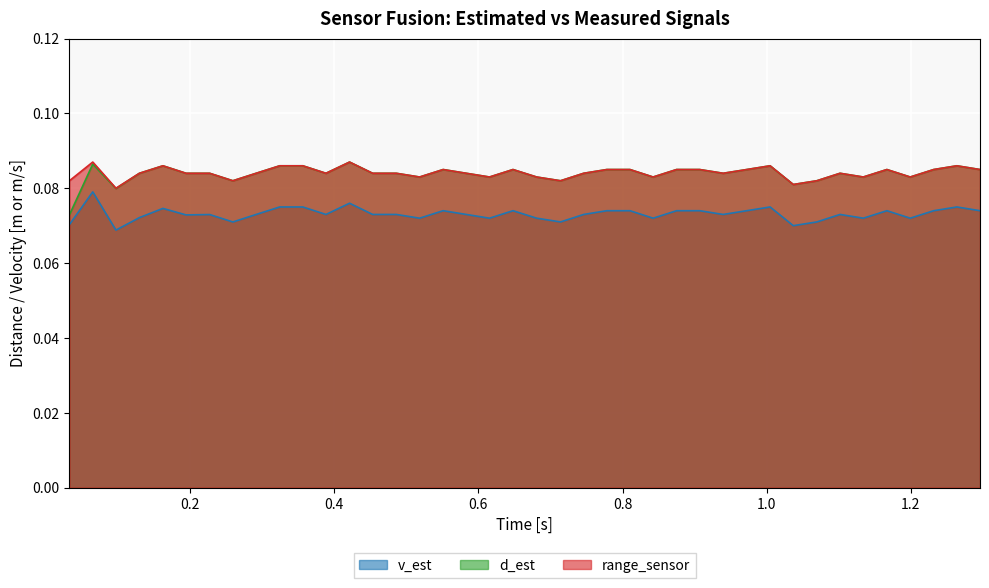

Count the number of categories in the chart.

40